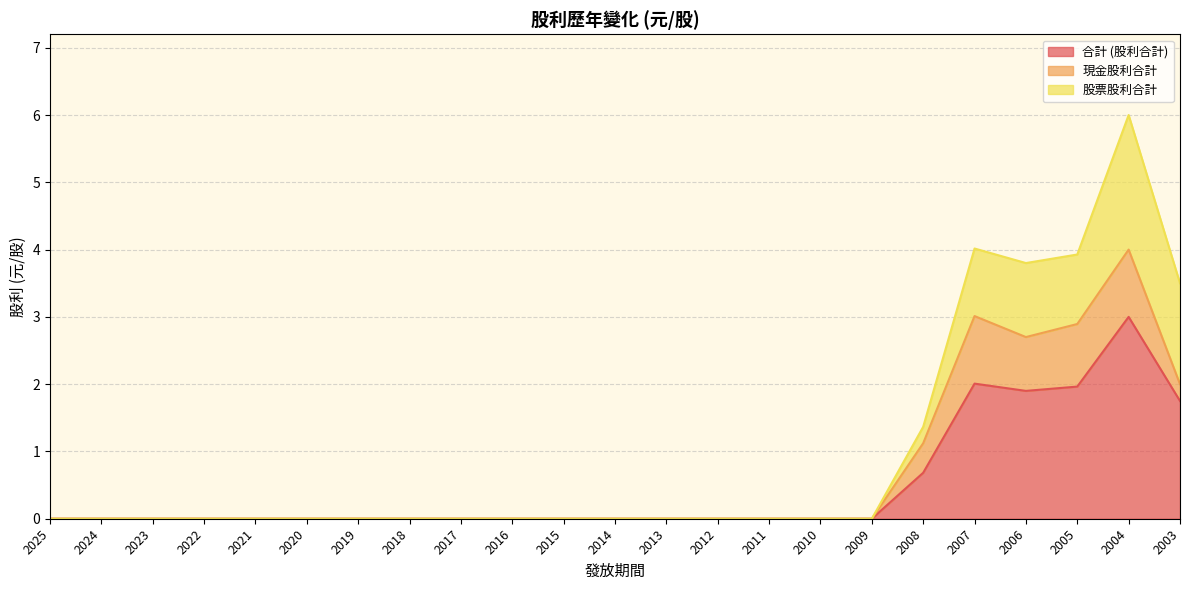

True or false: 合計 (股利合計) and 現金股利合計 intersect in this chart.

False